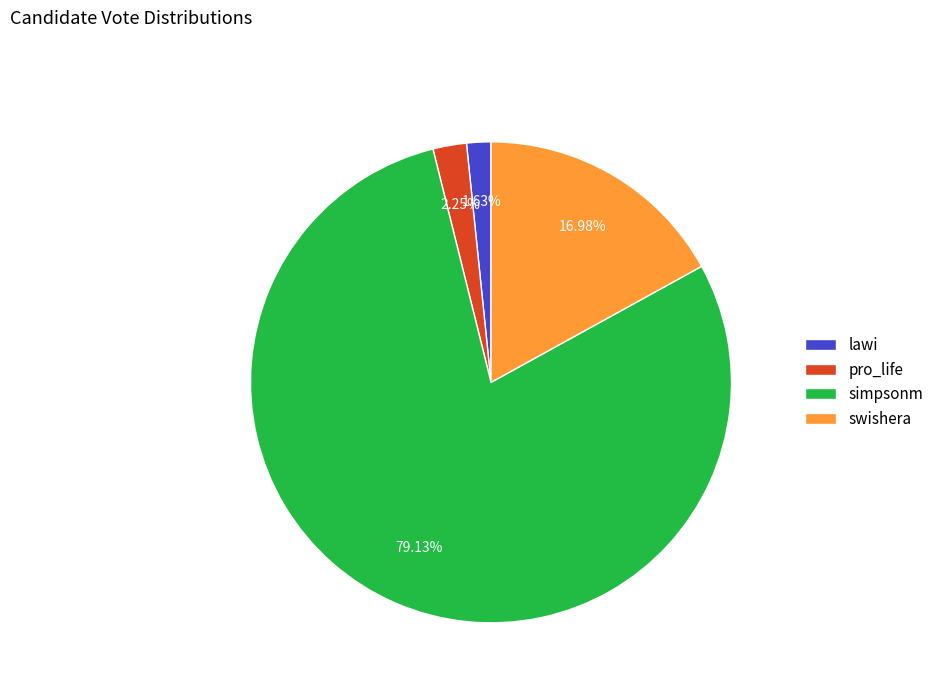

Combined, do swishera and simpsonm account for over 50%?

Yes